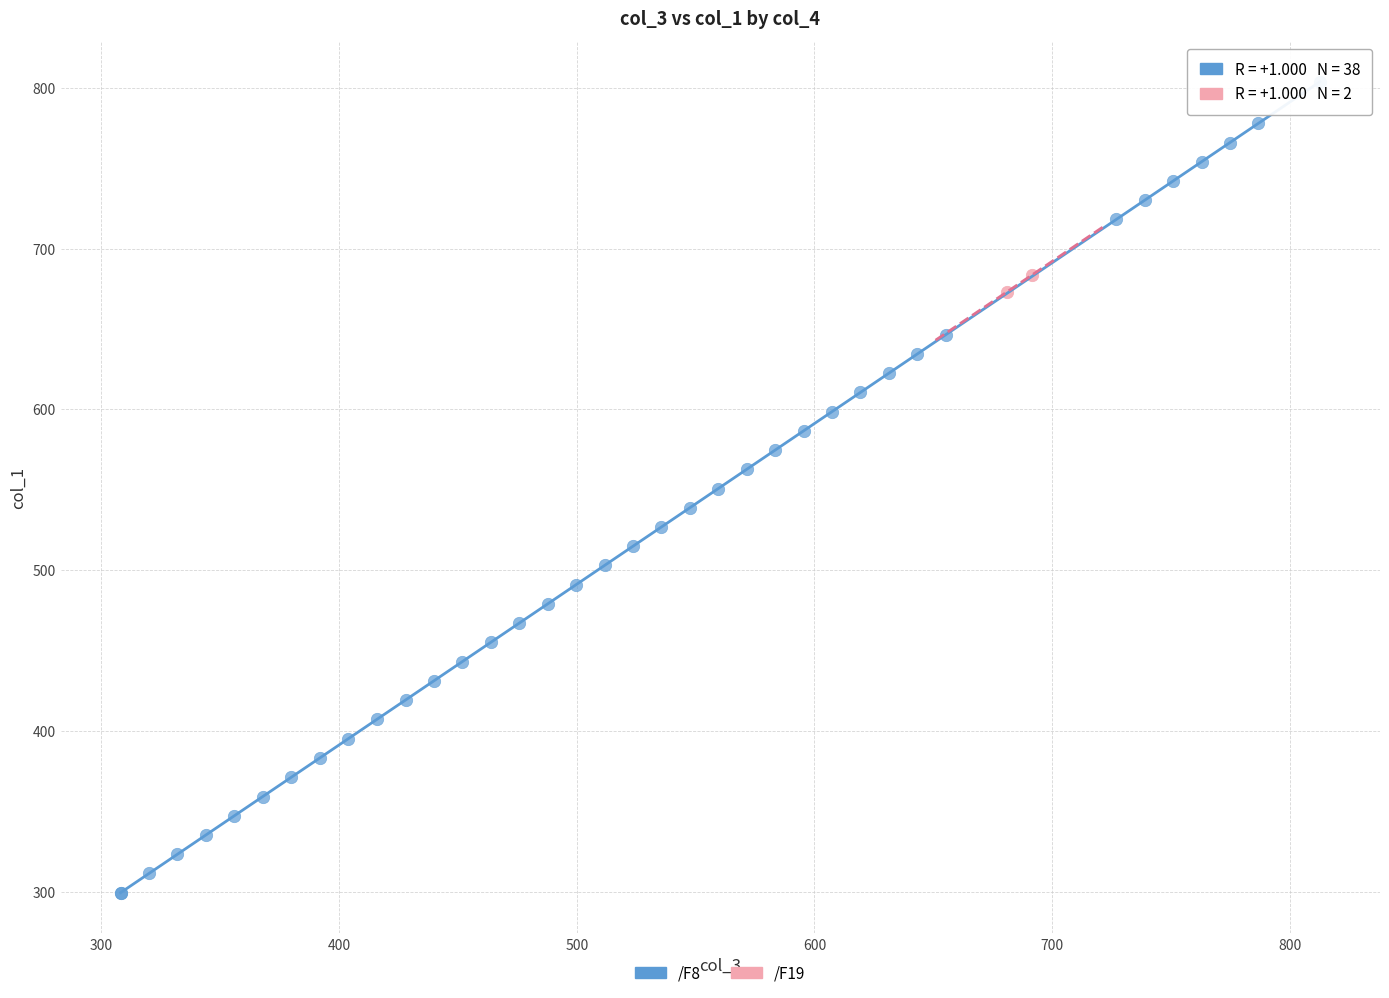

What are all the series names shown in the legend?

/F8, /F19